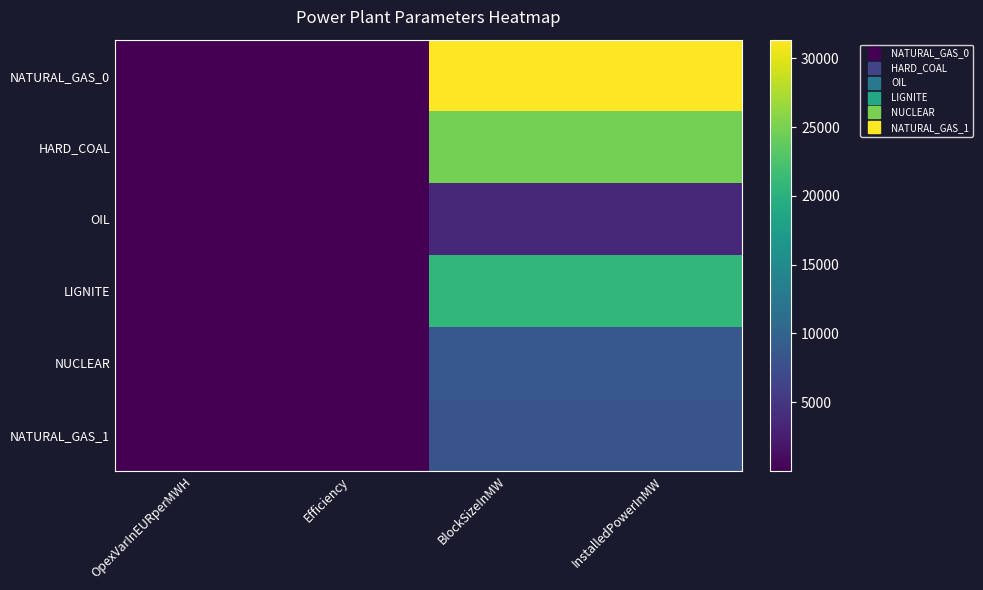

Which series has the largest range (max minus min)?

NATURAL_GAS_0